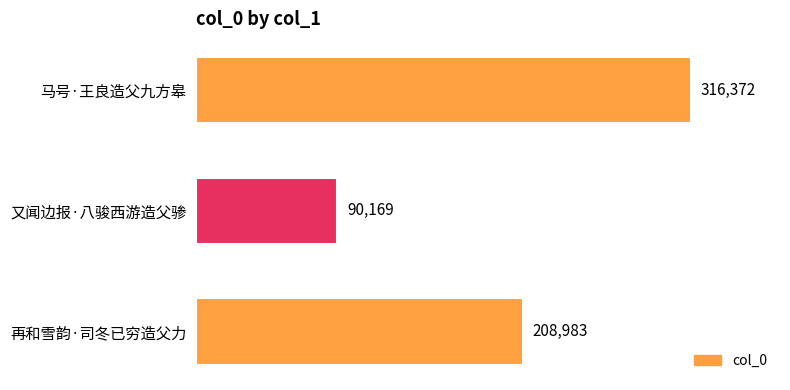

Reading bottom to top, list all the values displayed in this chart.

208983	90169	316372